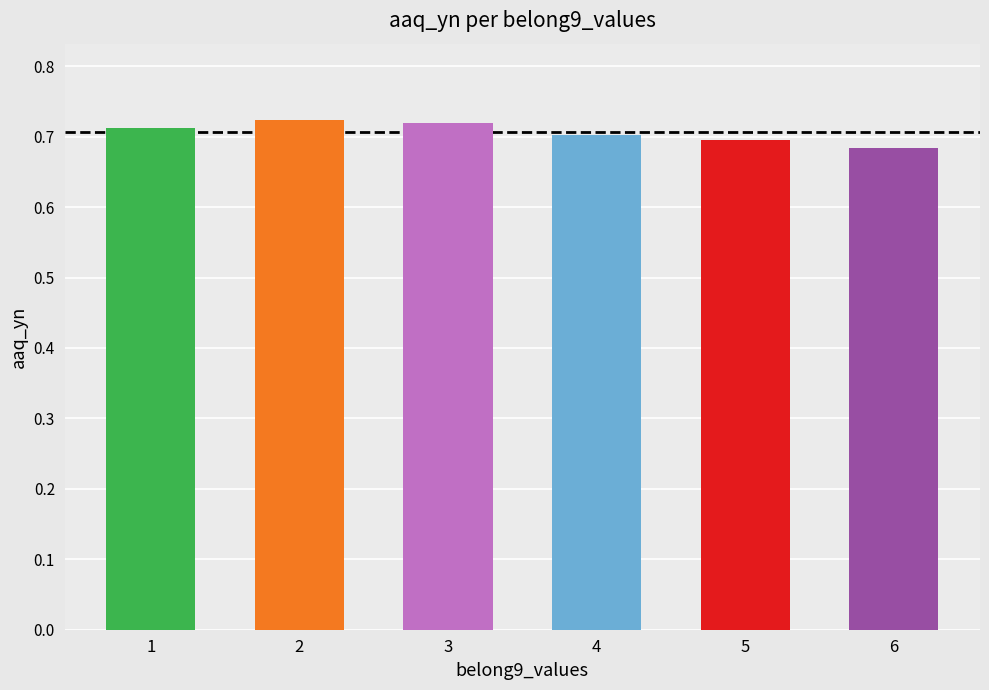

The chart shows a value of 0.7 at 3. True or false?

True